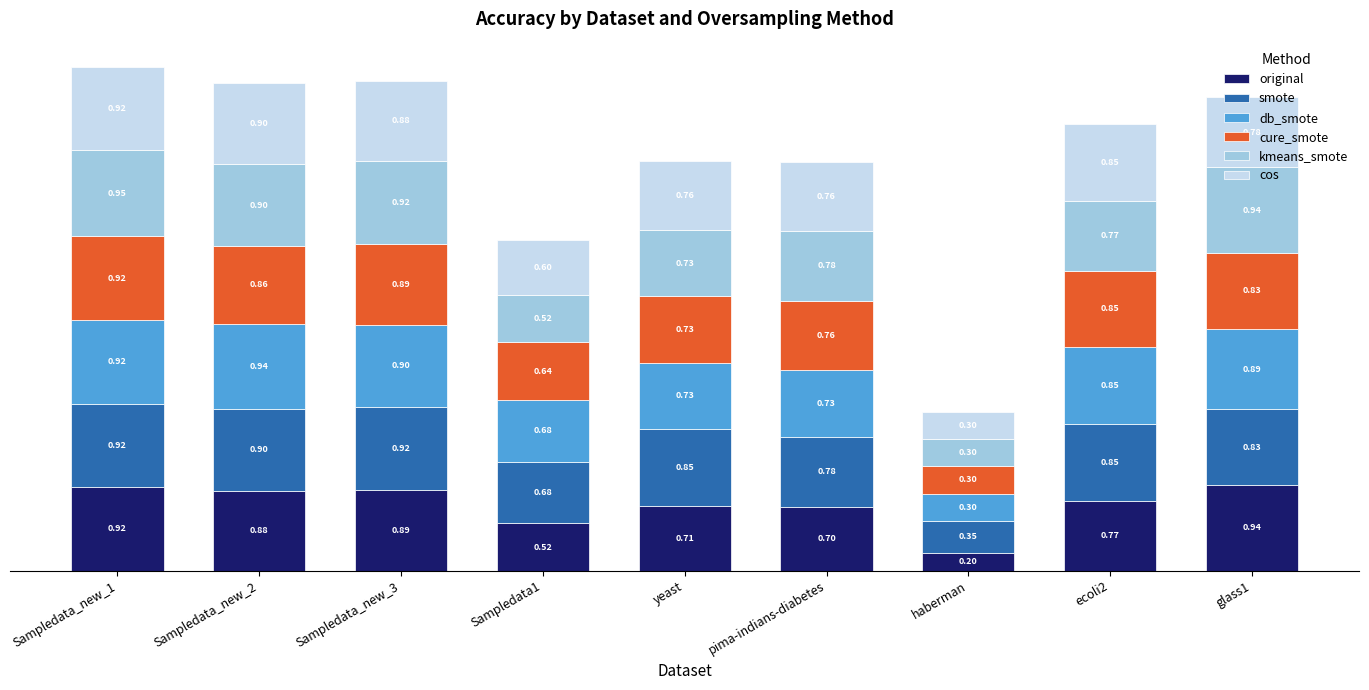

Which category has the lowest value in the original series?

haberman